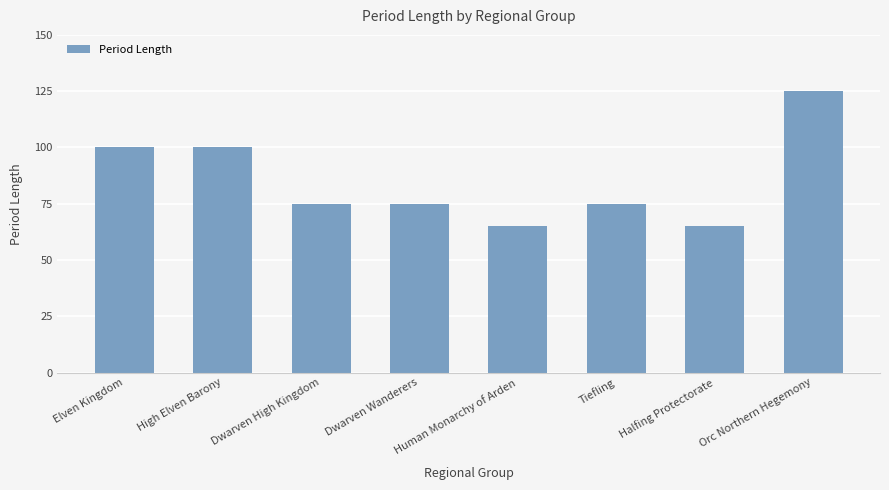

Is it true that the value at Orc Northern Hegemony is 125?

True